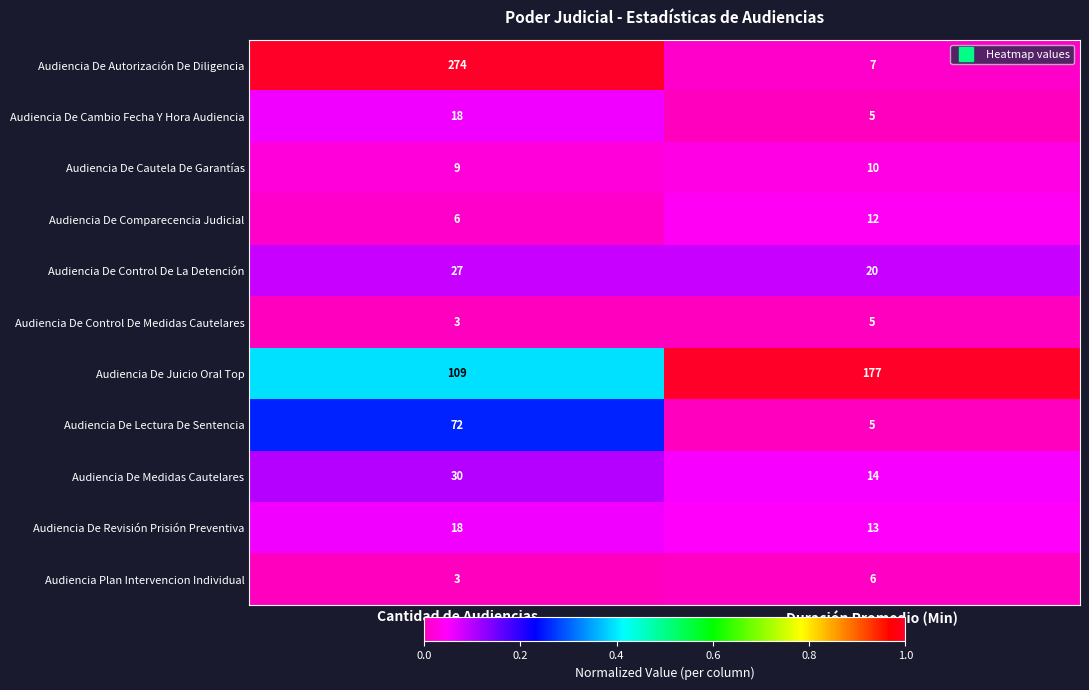

Rank the categories by Audiencia De Lectura De Sentencia value from highest to lowest.

Cantidad de Audiencias, Duración Promedio (Min)